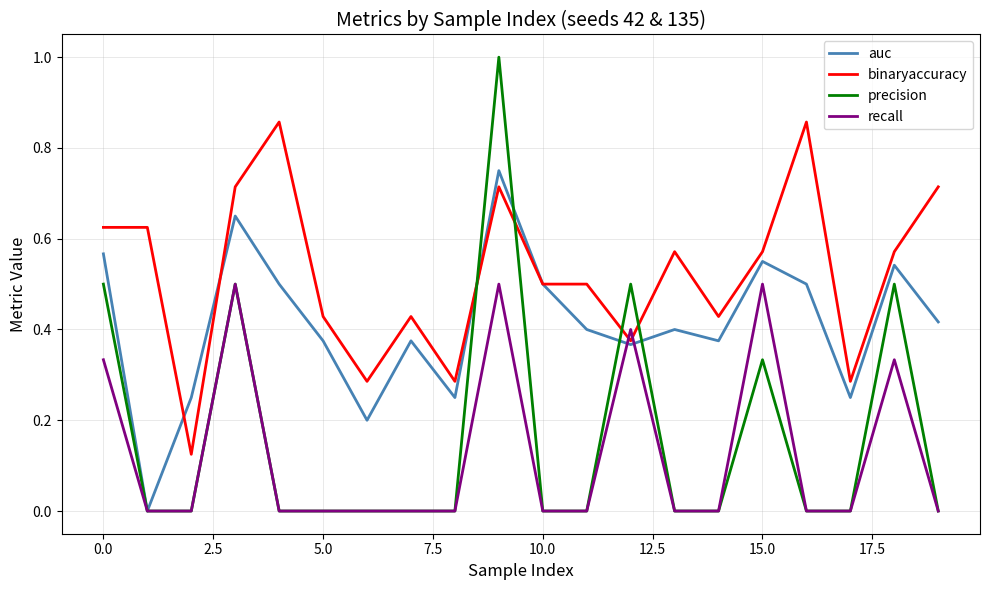

Rank the series by their maximum value, from lowest to highest.

recall, auc, binaryaccuracy, precision